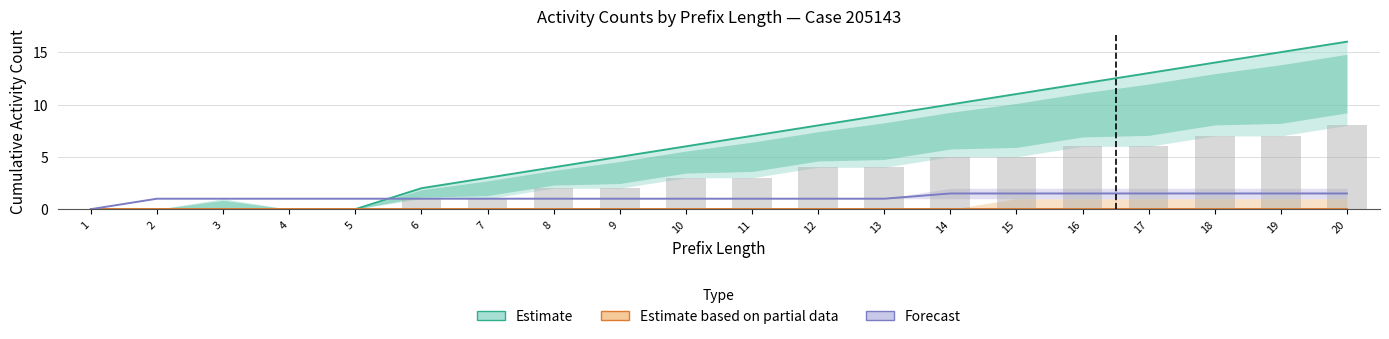

Rank the series at 19 from highest to lowest value.

Estimate, Forecast, Estimate based on partial data